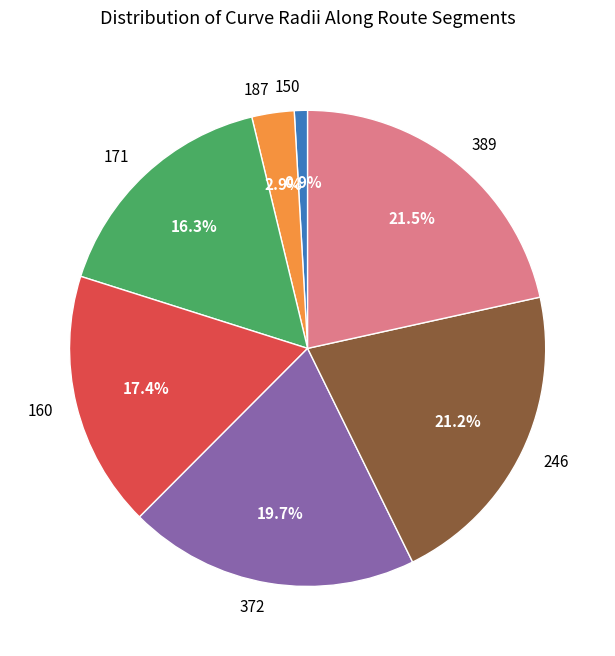

How many slices are in this pie chart?

7